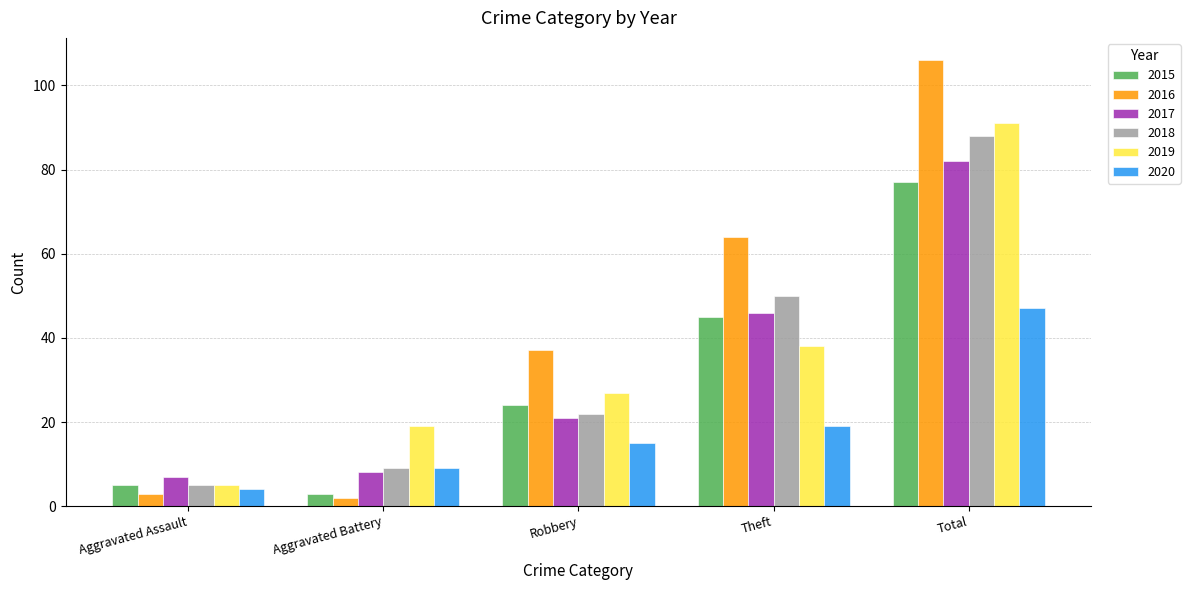

Which series changed the most between Aggravated Assault and Theft?

2016